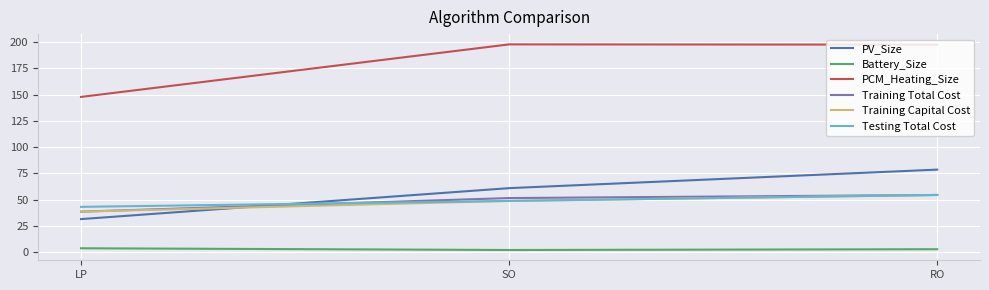

What is the maximum value for PV_Size?

78.6